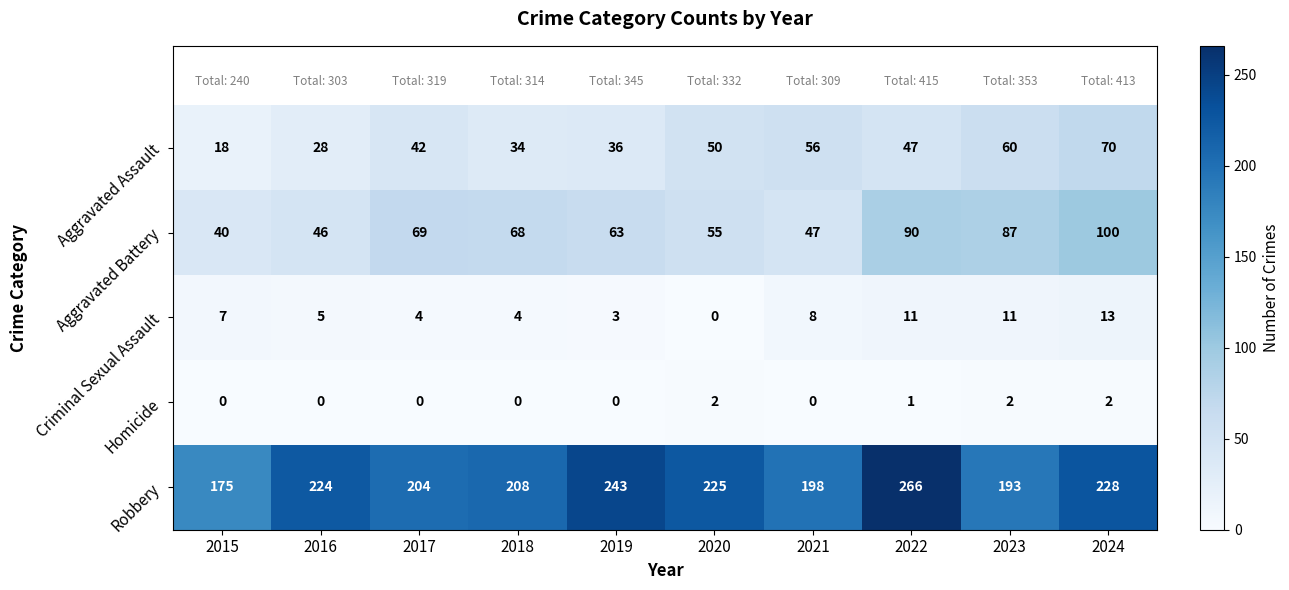

At 2022, list the series in order from smallest to largest.

Homicide, Criminal Sexual Assault, Aggravated Assault, Aggravated Battery, Robbery